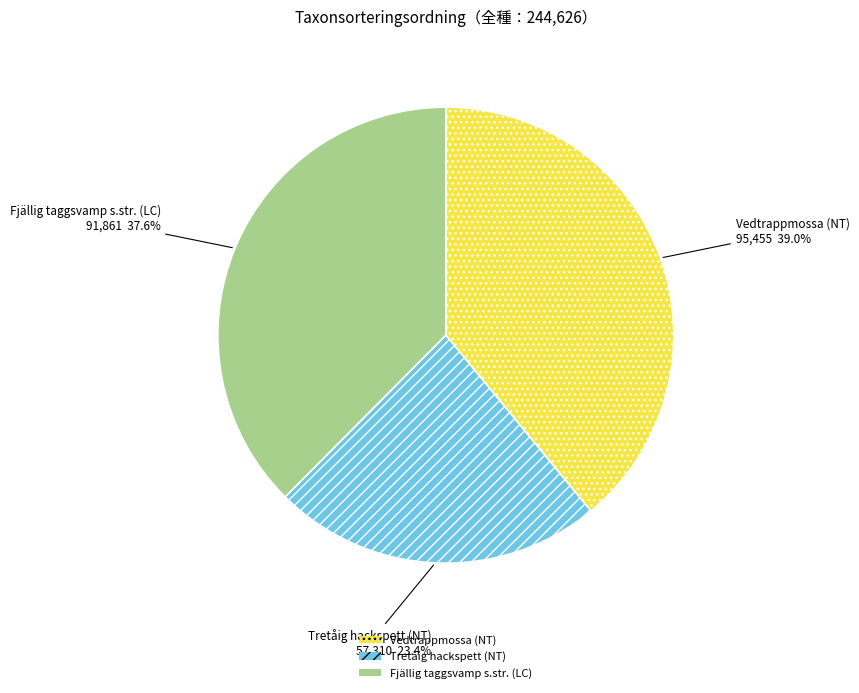

Which category has the biggest portion of the pie?

Vedtrappmossa (NT)